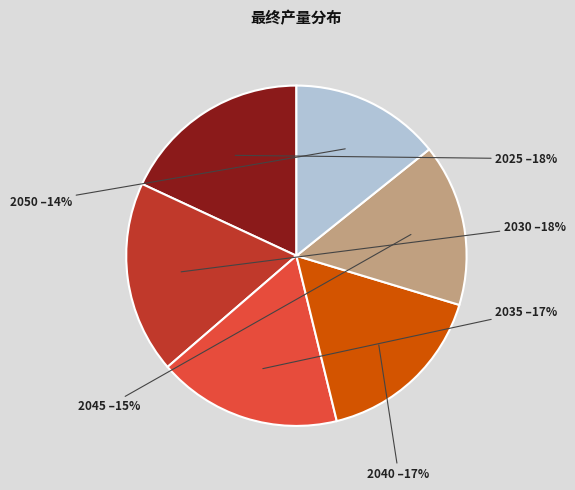

To the nearest percent, what is the difference between the largest and smallest slice percentages?

4%